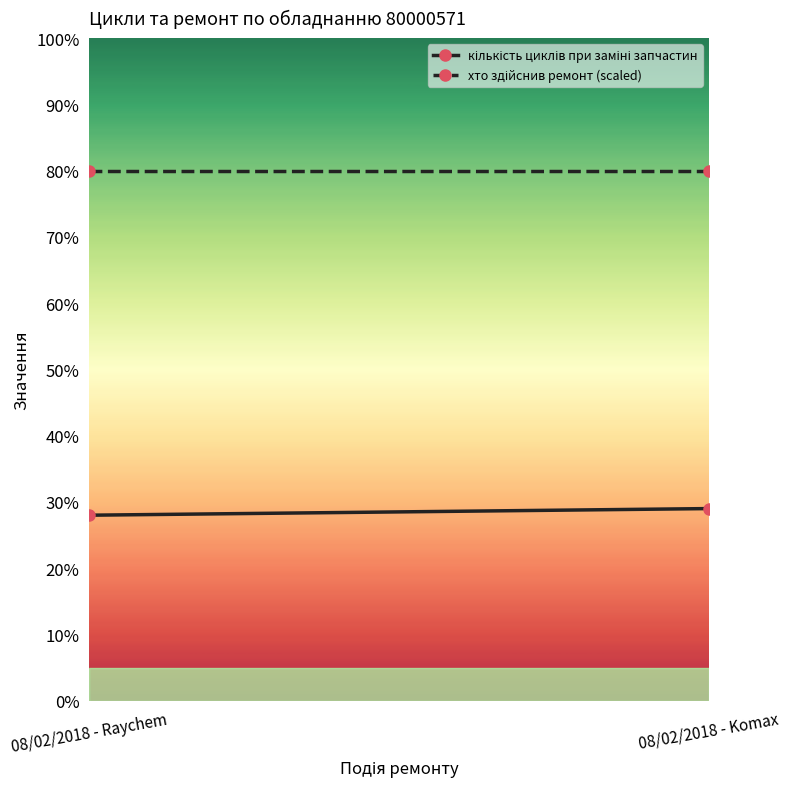

At which category is the sum across all series the highest?

08/02/2018 - Komax